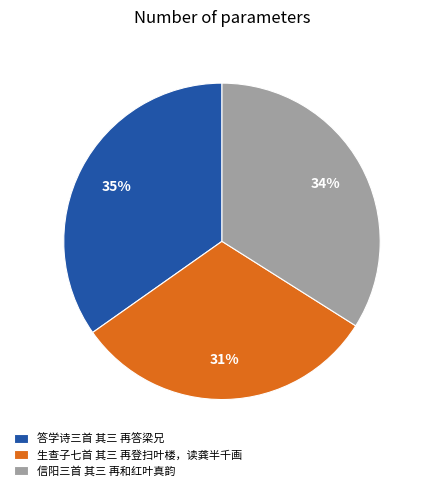

Is it true that 信阳三首 其三 再和红叶真韵 is 41% of the pie?

False